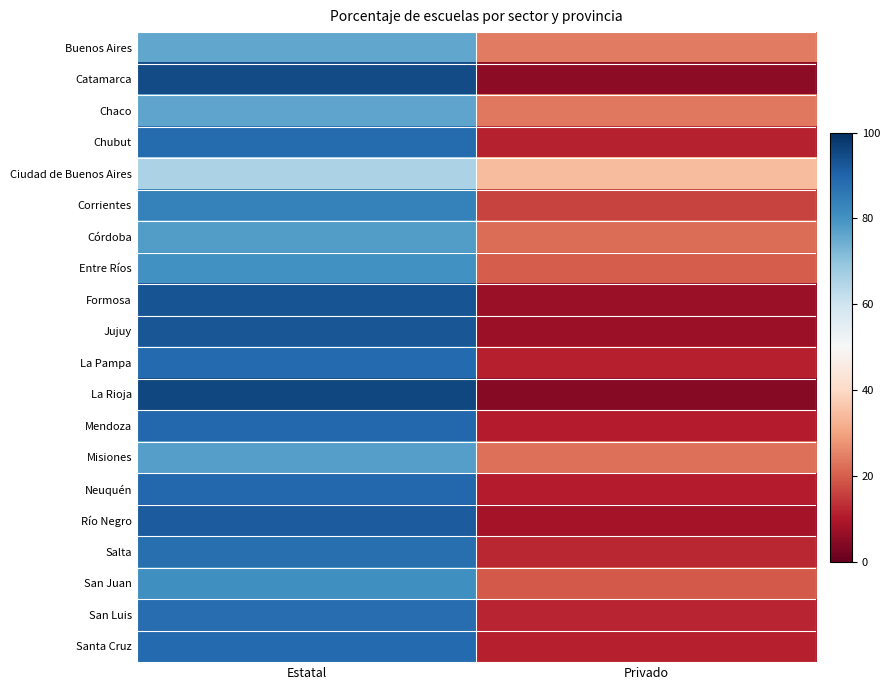

How many distinct data groups are displayed?

20